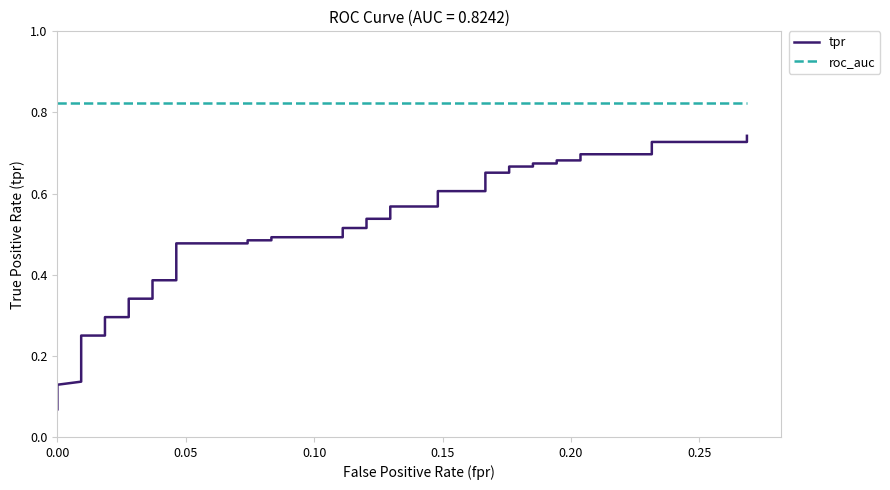

How many lines are shown in the chart?

2